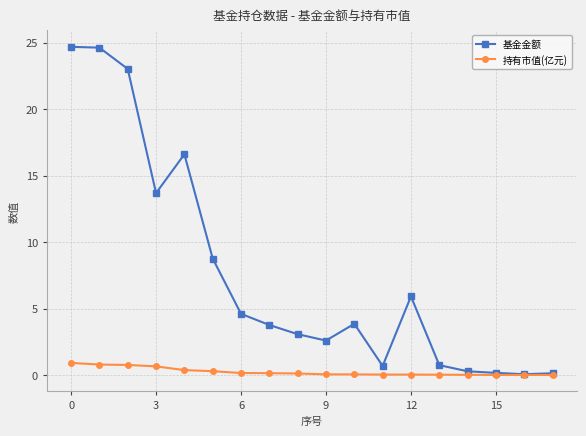

True or false: 基金金额 has more than 1 interior local peaks.

True